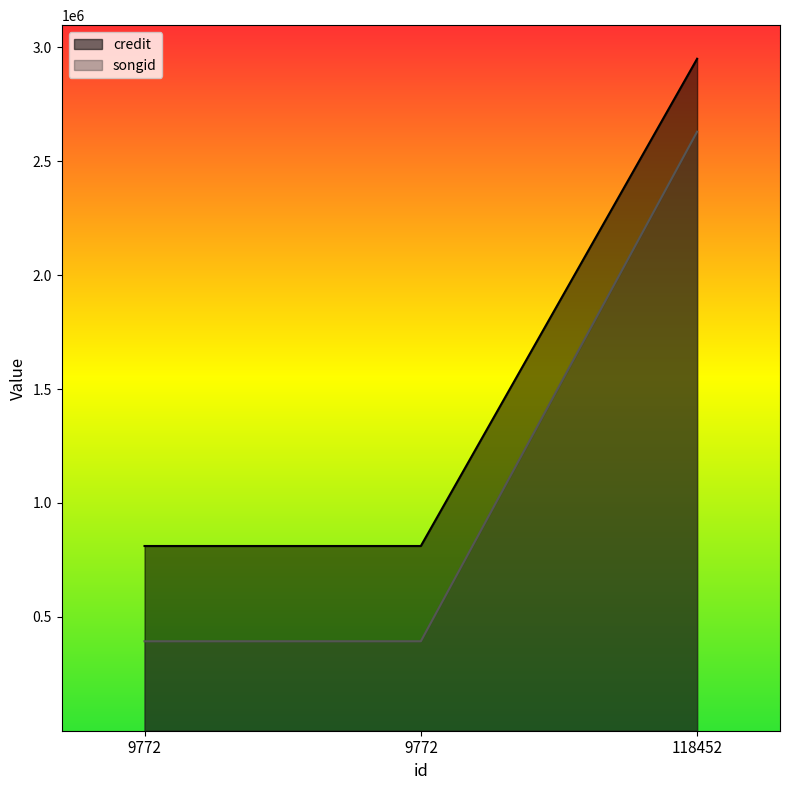

Which series has the largest total across all categories?

credit